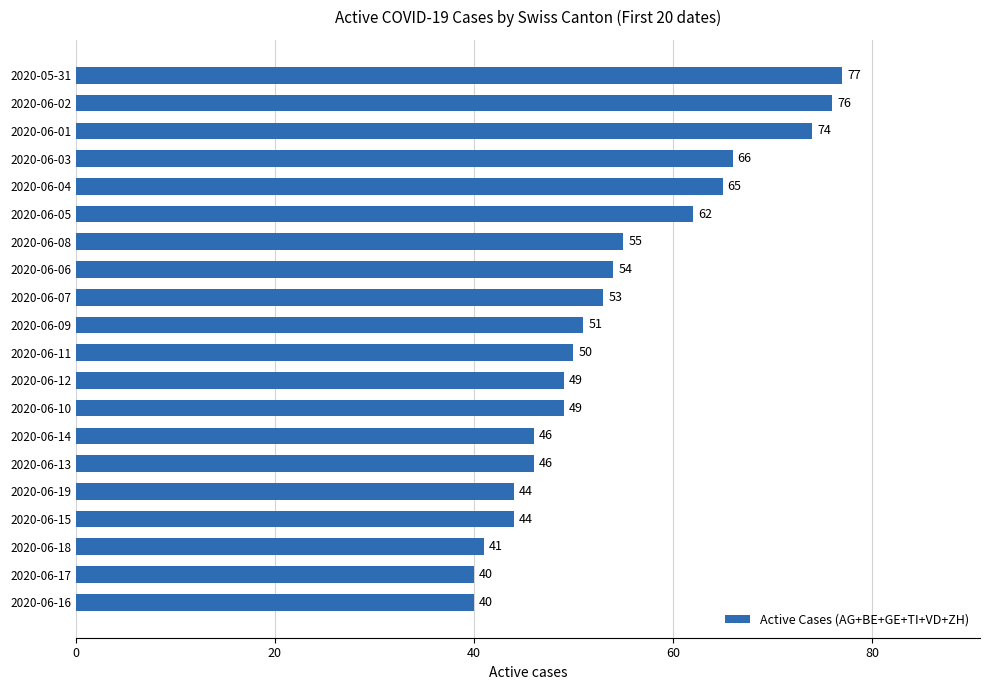

What is the difference between the maximum and minimum values?

37